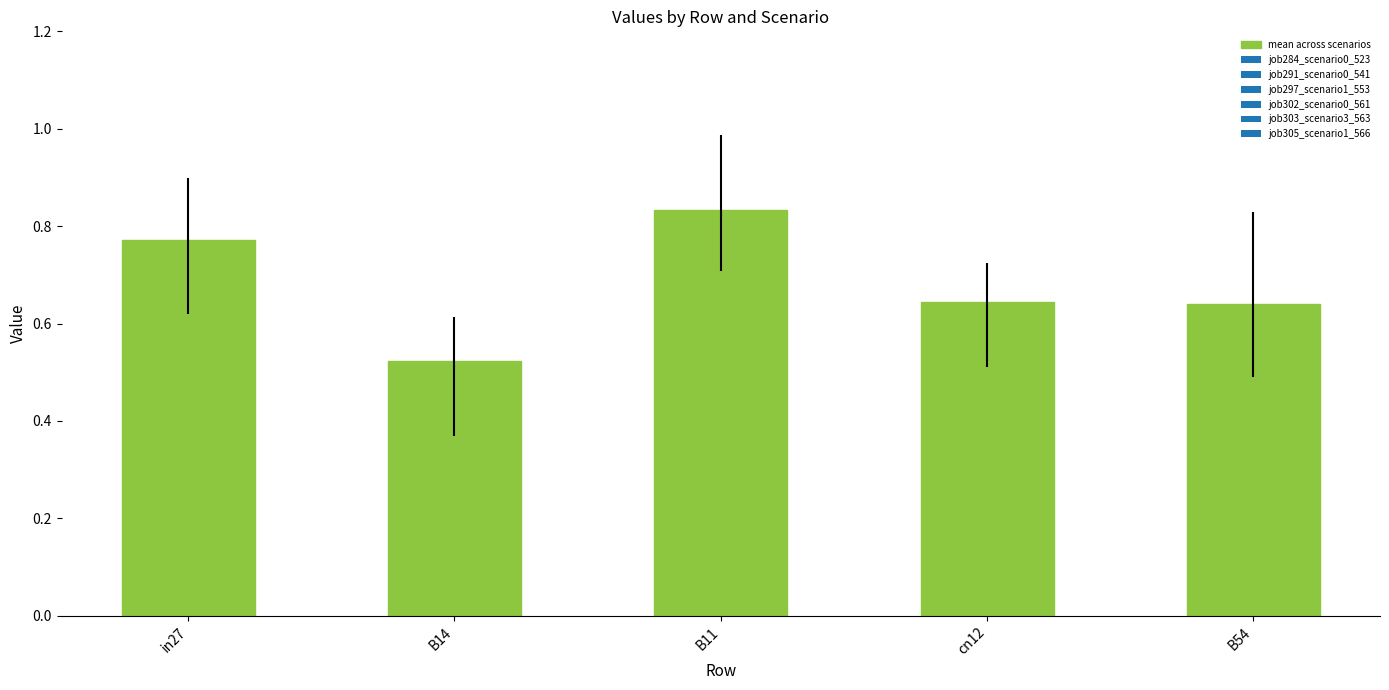

Is it true that the value at B14 is 0.2?

False